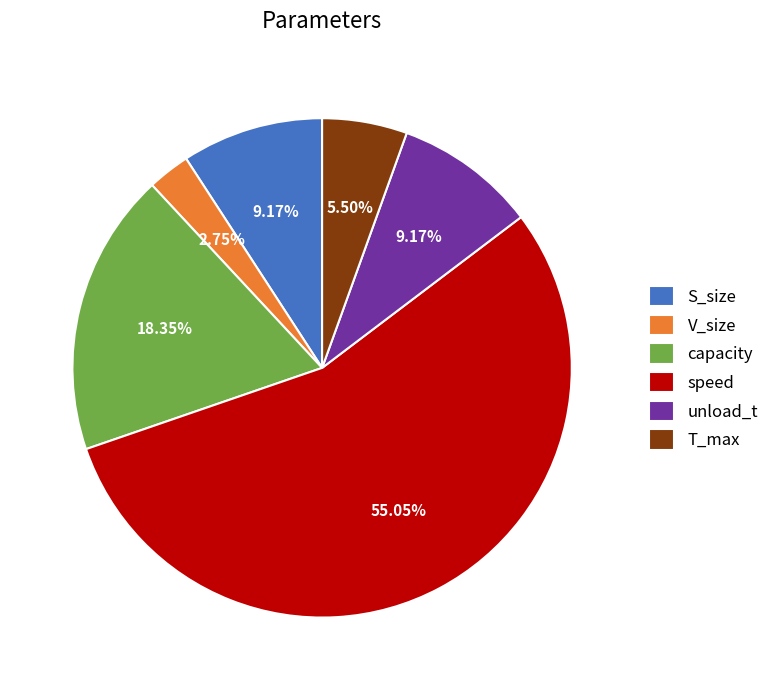

What is the majority slice?

speed